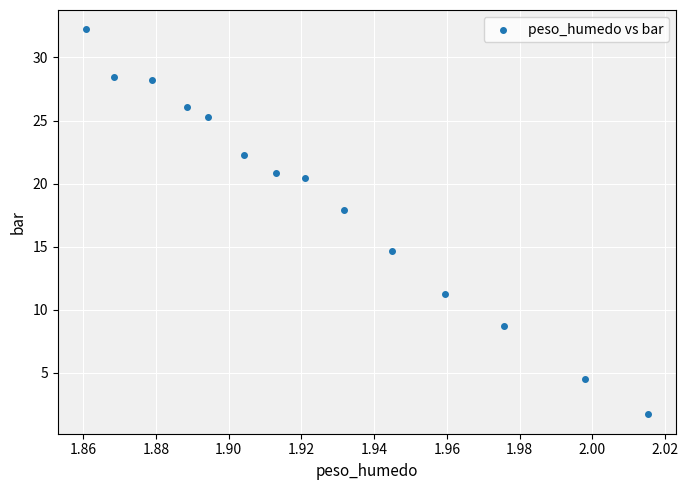

What Y value in the scatter plot is closest to 16?

14.7